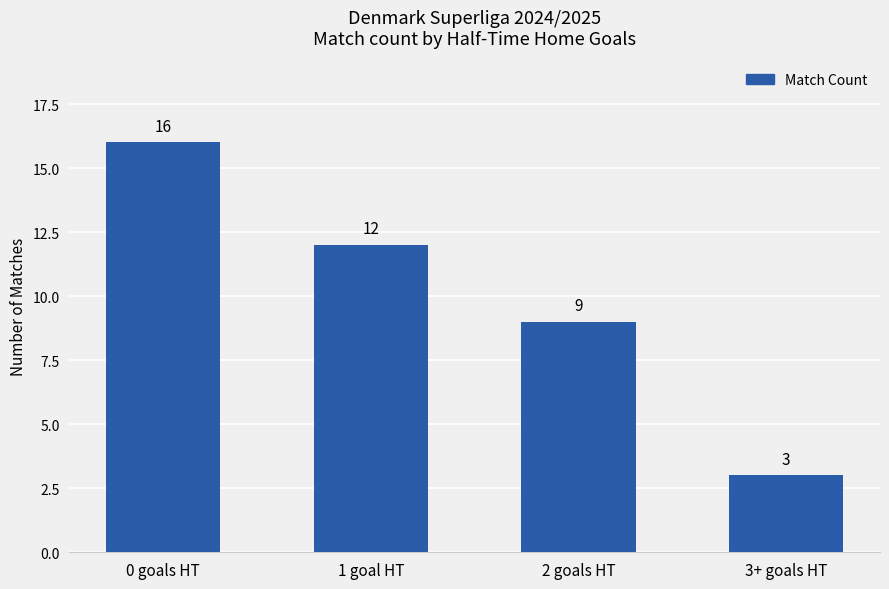

Rank the categories by value from lowest to highest.

3+ goals HT, 2 goals HT, 1 goal HT, 0 goals HT